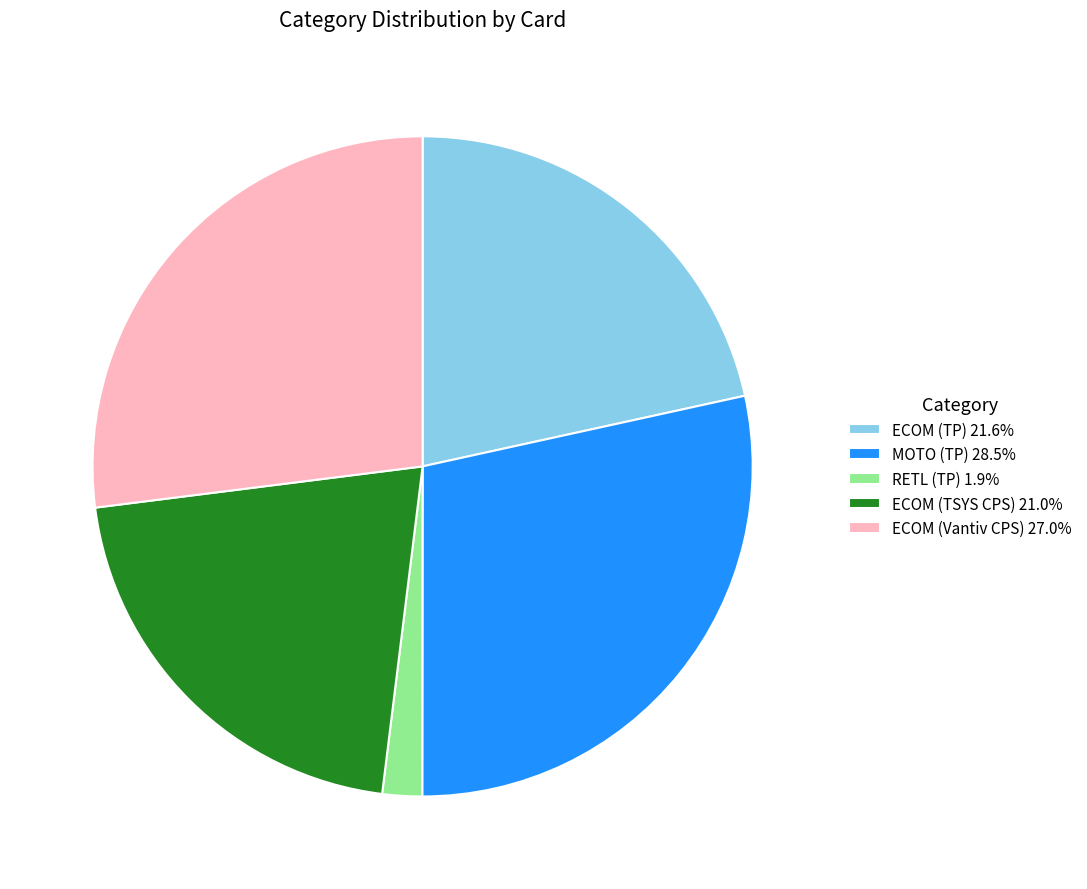

Is the sum of RETL (TP) 1.9% and ECOM (Vantiv CPS) 27.0% greater than half?

No